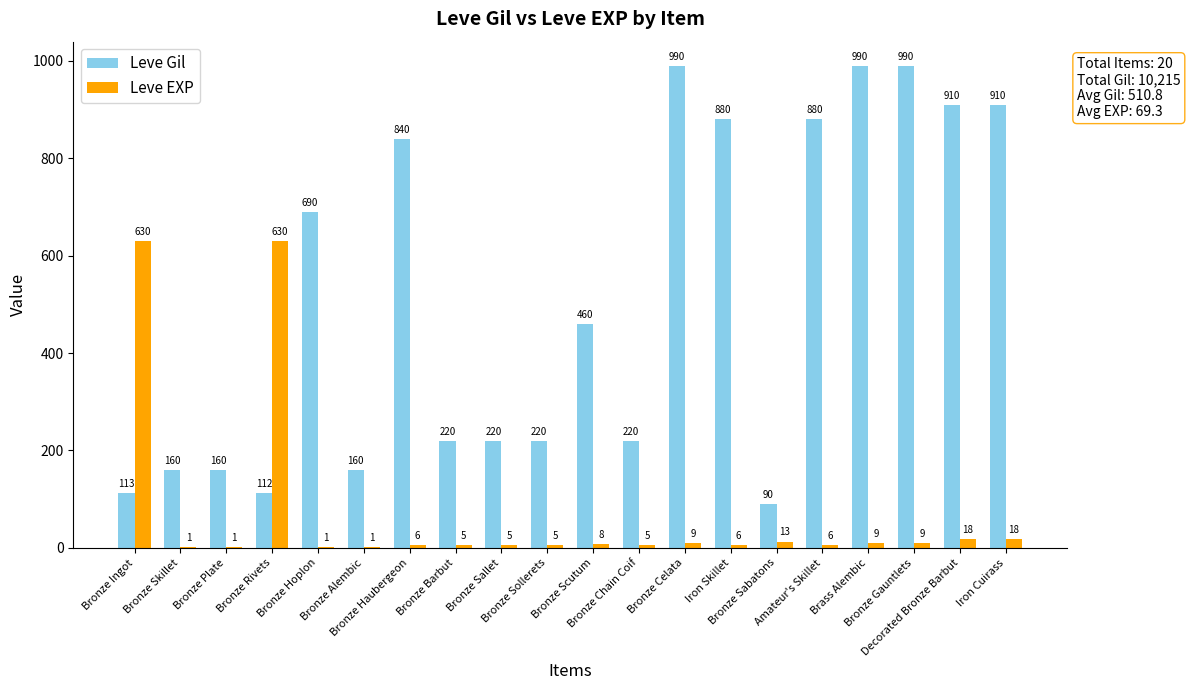

What is the sum of the Leve Gil values at Bronze Scutum and Bronze Sabatons?

550